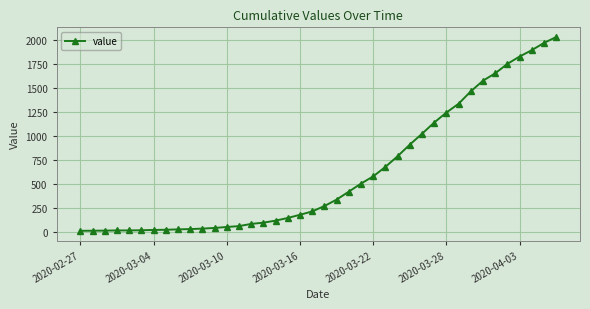

What is the greatest value displayed?

2032